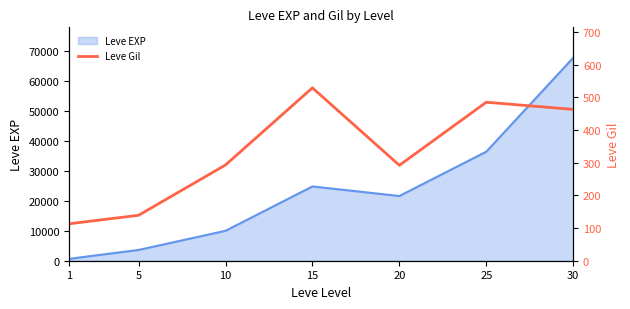

Reading left to right, what are all the values shown in this chart?

113	139	293	529	292	485	463